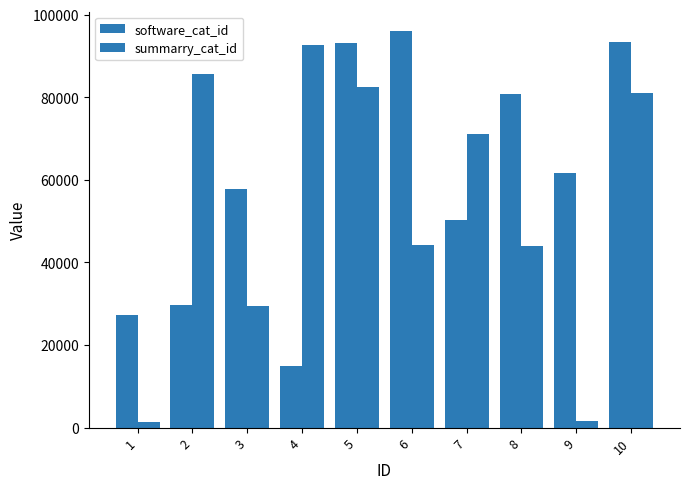

How many values in the software_cat_id series are below 61735?

5